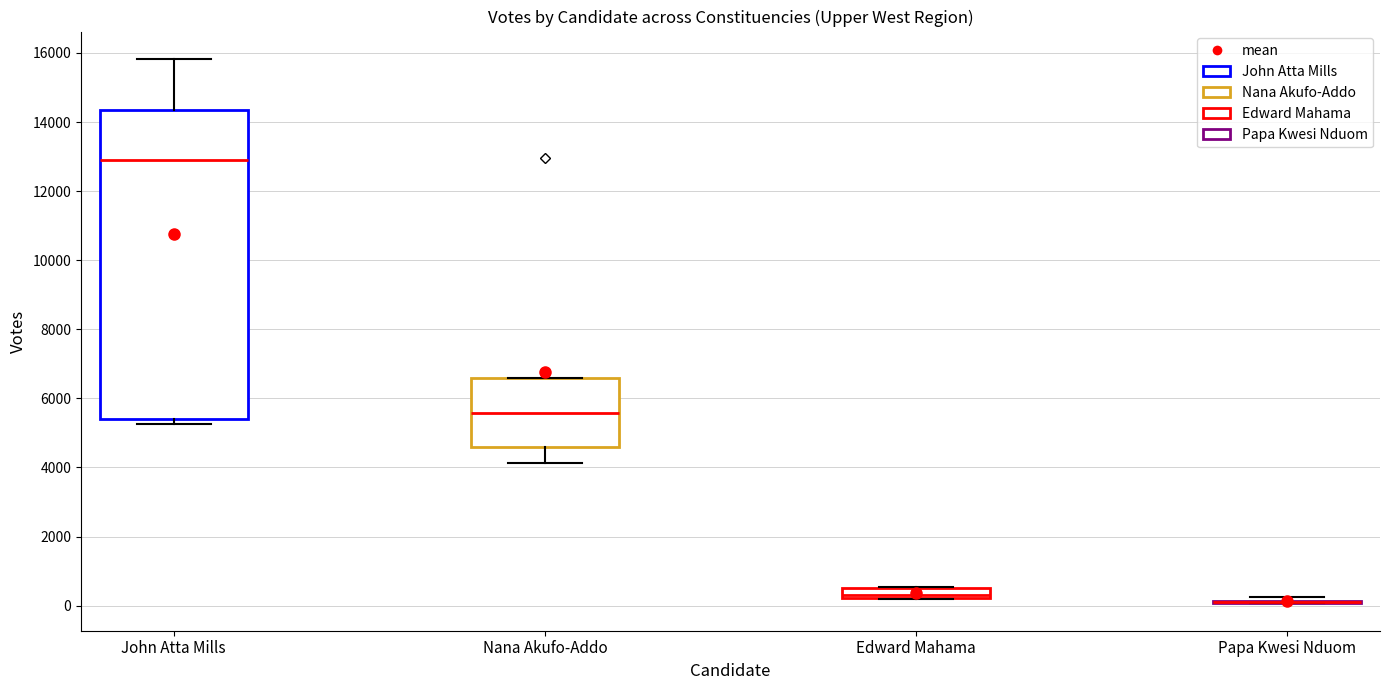

Comparing the boxes themselves (not the whiskers), which one is the tallest?

John Atta Mills